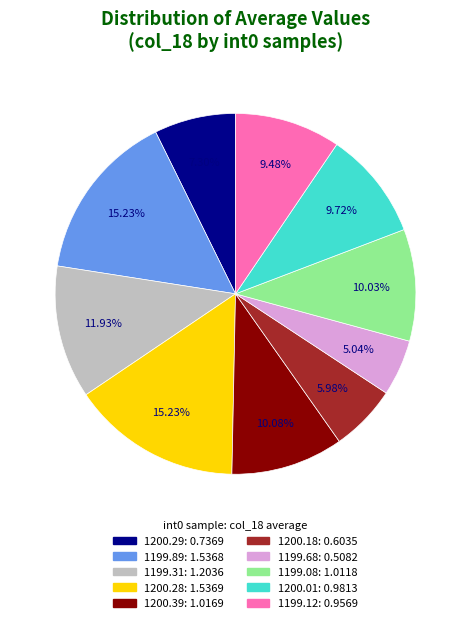

Is there a majority slice in this chart?

No